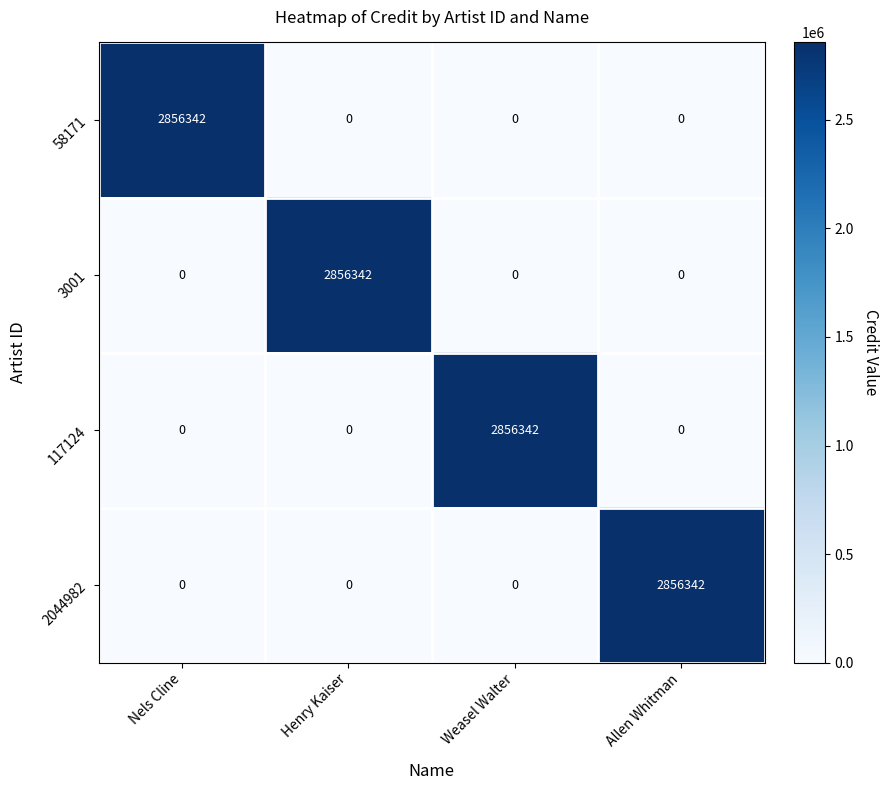

Count the 2044982 values in the range 0 to 2856342.

4